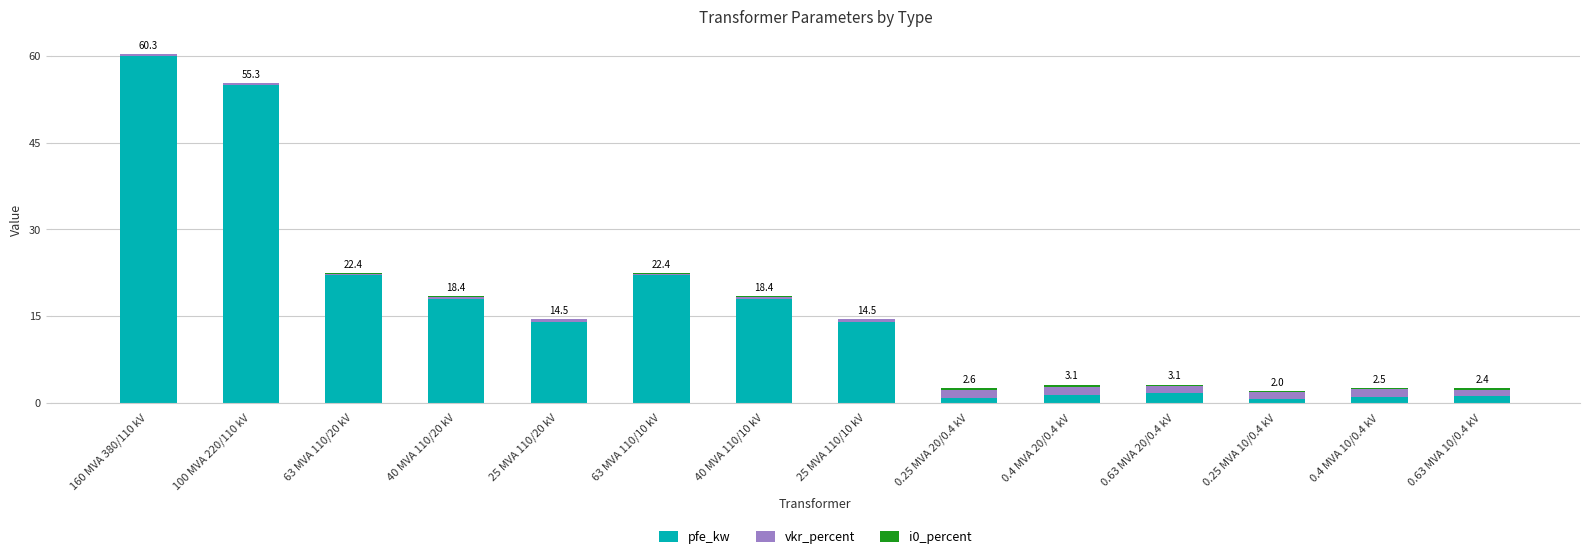

Are the bars grouped side by side (vs. stacked)?

No